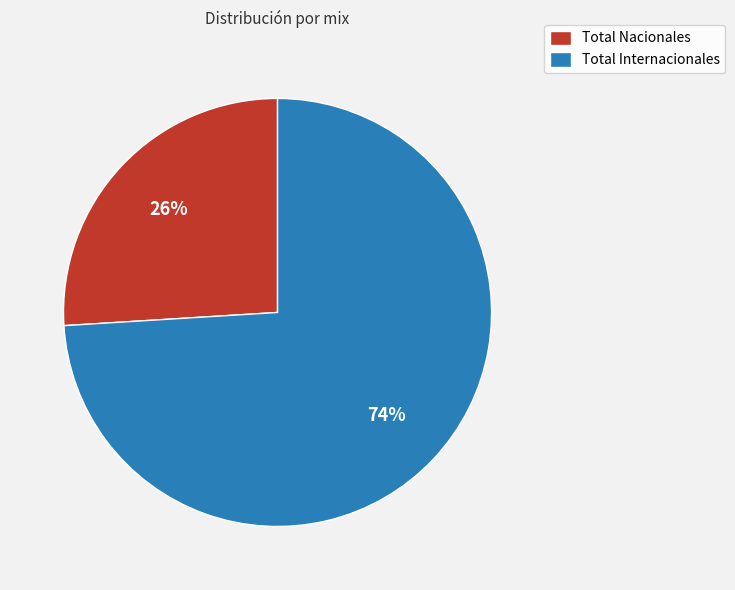

Which slice is the largest?

Total Internacionales